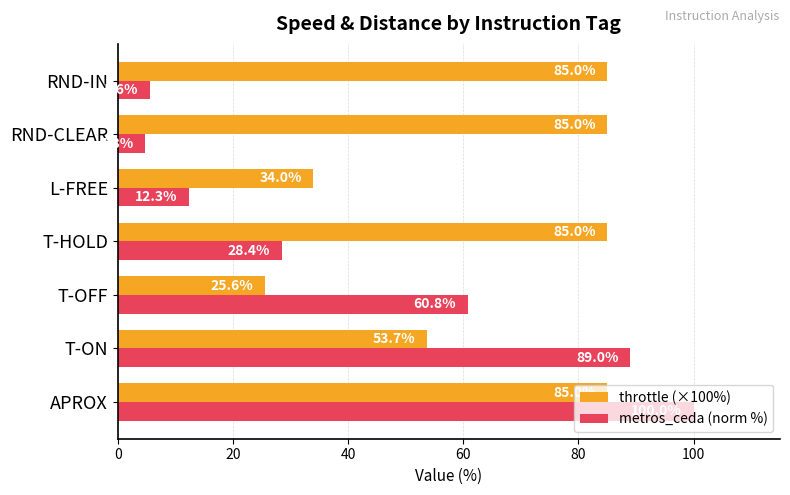

What is the sum of all throttle (×100%) values?

453.3